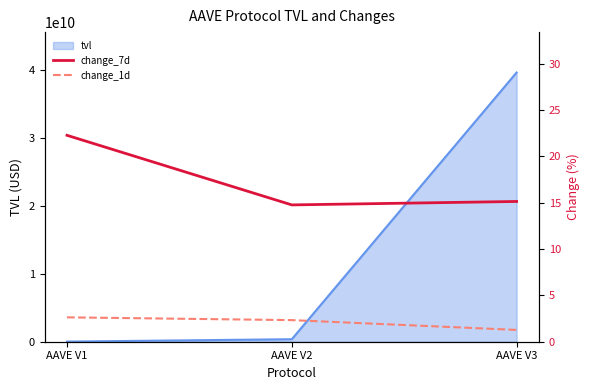

Where is tvl nearest to the value 19852264274?

AAVE V2